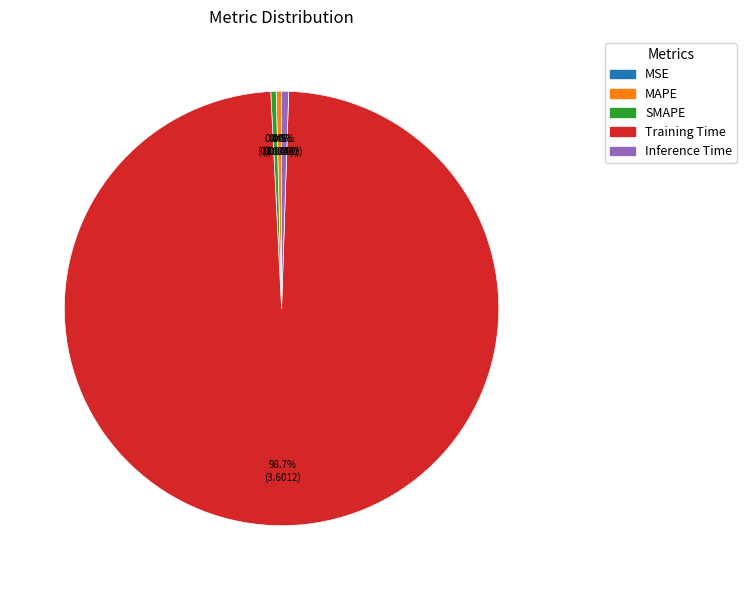

Which slice represents more than half of the pie?

Training Time